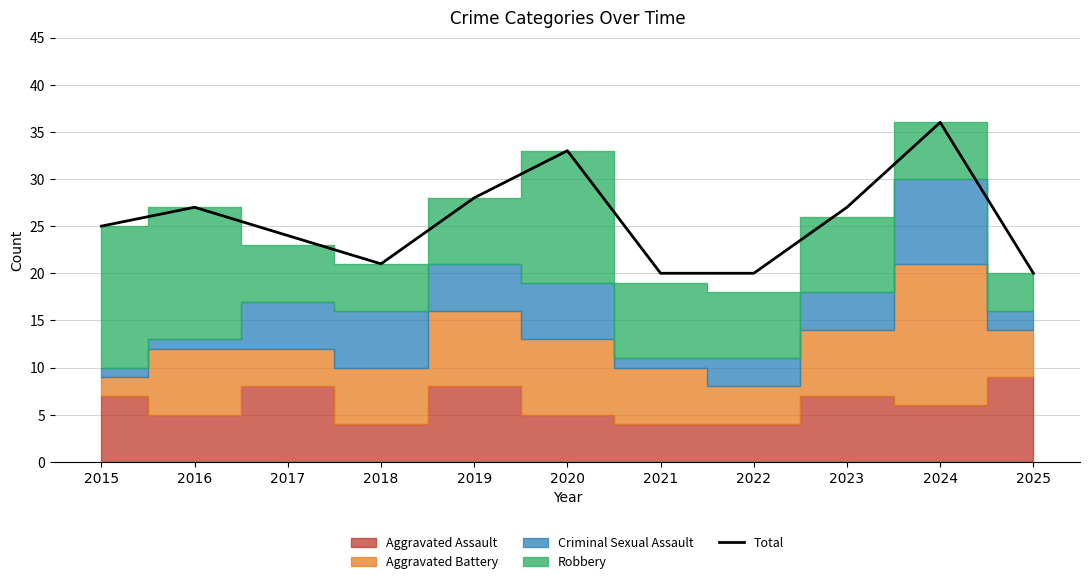

Reading right to left, extract all data points from this chart.

20	36	27	20	20	33	28	21	24	27	25